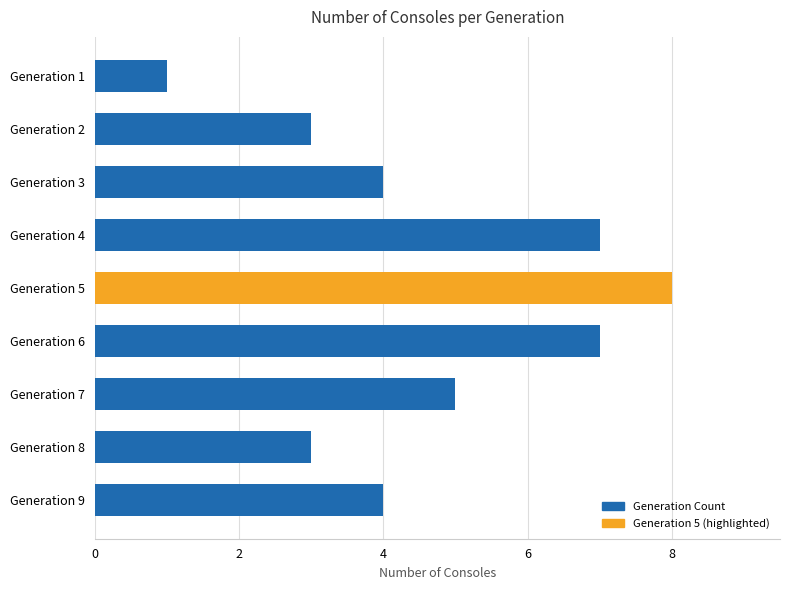

What is the change in value from Generation 7 to Generation 8?

-2